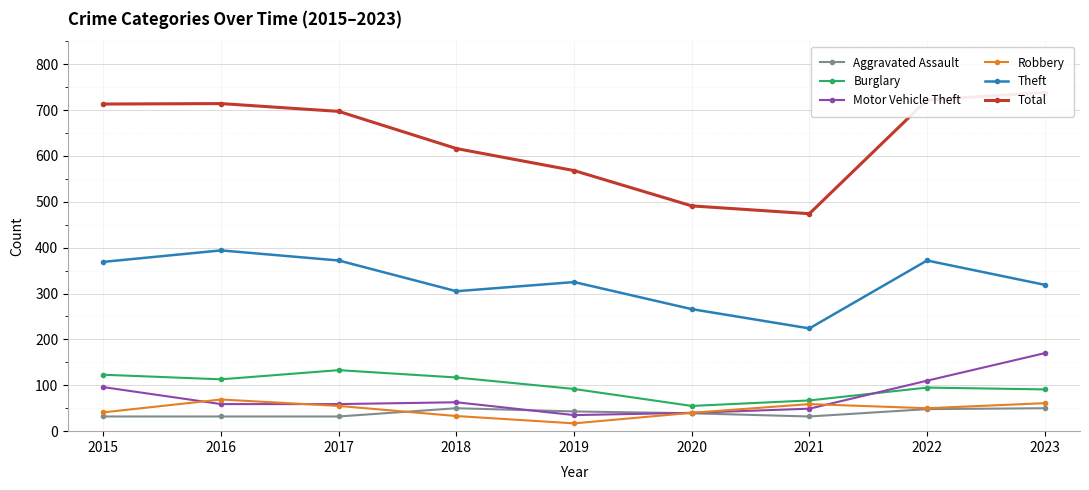

Which series changed the most between 2015 and 2018?

Total